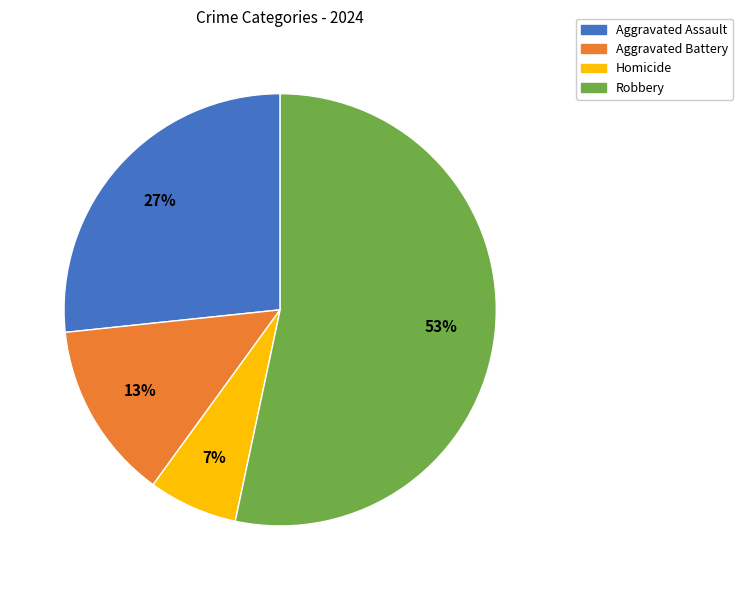

What is the largest slice in the pie chart?

Robbery